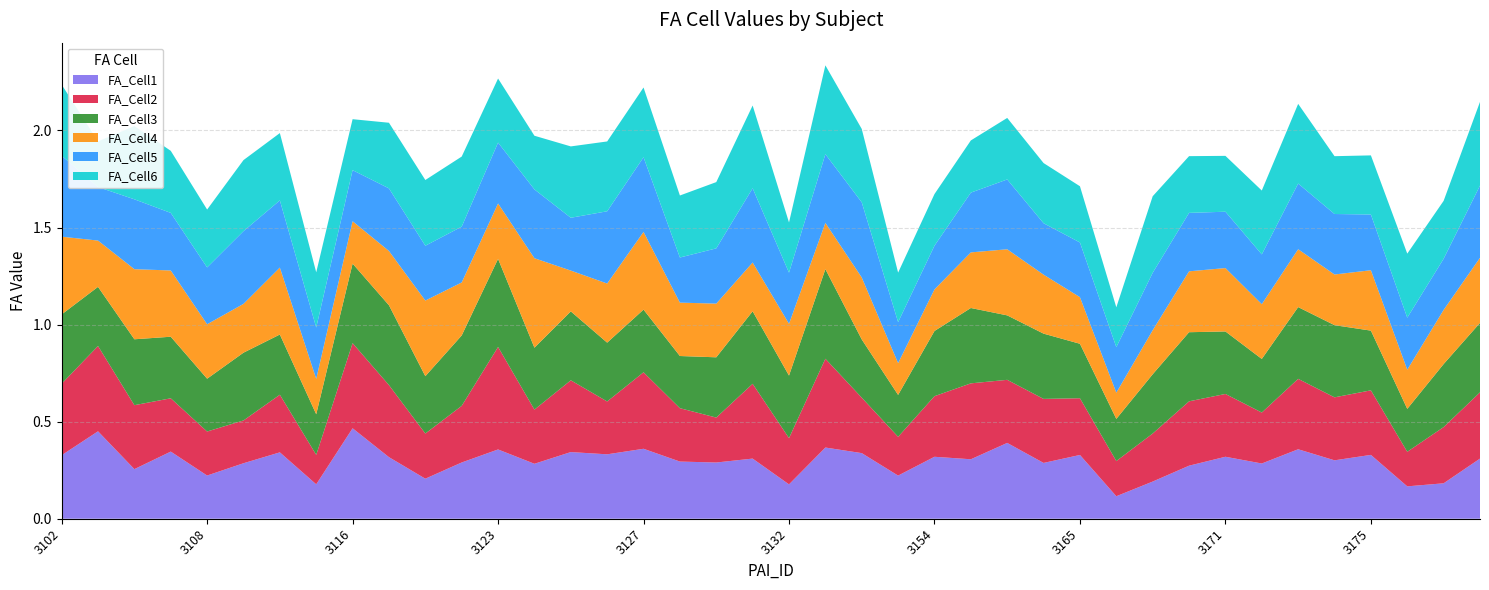

Reading left to right, list all the values displayed in this chart.

FA_Cell1: 3102=0.3	3105=0.5	3106=0.3	3107=0.3	3108=0.2	3111=0.3	3113=0.3	3114=0.2	3116=0.5	3118=0.3	3119=0.2	3120=0.3	3123=0.4	3124=0.3	3125=0.3	3126=0.3	3127=0.4	3128=0.3	3130=0.3	3131=0.3	3132=0.2	3134=0.4	3150=0.3	3151=0.2	3154=0.3	3157=0.3	3160=0.4	3161=0.3	3165=0.3	3166=0.1	3168=0.2	3169=0.3	3171=0.3	3172=0.3	3173=0.4	3174=0.3	3175=0.3	3176=0.2	3178=0.2	3179=0.3
FA_Cell2: 3102=0.4	3105=0.4	3106=0.3	3107=0.3	3108=0.2	3111=0.2	3113=0.3	3114=0.2	3116=0.4	3118=0.4	3119=0.2	3120=0.3	3123=0.5	3124=0.3	3125=0.4	3126=0.3	3127=0.4	3128=0.3	3130=0.2	3131=0.4	3132=0.2	3134=0.5	3150=0.3	3151=0.2	3154=0.3	3157=0.4	3160=0.3	3161=0.3	3165=0.3	3166=0.2	3168=0.2	3169=0.3	3171=0.3	3172=0.3	3173=0.4	3174=0.3	3175=0.3	3176=0.2	3178=0.3	3179=0.3
FA_Cell3: 3102=0.4	3105=0.3	3106=0.3	3107=0.3	3108=0.3	3111=0.3	3113=0.3	3114=0.2	3116=0.4	3118=0.4	3119=0.3	3120=0.4	3123=0.5	3124=0.3	3125=0.4	3126=0.3	3127=0.3	3128=0.3	3130=0.3	3131=0.4	3132=0.3	3134=0.5	3150=0.3	3151=0.2	3154=0.3	3157=0.4	3160=0.3	3161=0.3	3165=0.3	3166=0.2	3168=0.3	3169=0.4	3171=0.3	3172=0.3	3173=0.4	3174=0.4	3175=0.3	3176=0.2	3178=0.3	3179=0.4
FA_Cell4: 3102=0.4	3105=0.2	3106=0.4	3107=0.3	3108=0.3	3111=0.3	3113=0.3	3114=0.2	3116=0.2	3118=0.3	3119=0.4	3120=0.3	3123=0.3	3124=0.5	3125=0.2	3126=0.3	3127=0.4	3128=0.3	3130=0.3	3131=0.3	3132=0.3	3134=0.2	3150=0.3	3151=0.2	3154=0.2	3157=0.3	3160=0.3	3161=0.3	3165=0.2	3166=0.1	3168=0.2	3169=0.3	3171=0.3	3172=0.3	3173=0.3	3174=0.3	3175=0.3	3176=0.2	3178=0.3	3179=0.3
FA_Cell5: 3102=0.4	3105=0.3	3106=0.4	3107=0.3	3108=0.3	3111=0.4	3113=0.3	3114=0.3	3116=0.3	3118=0.3	3119=0.3	3120=0.3	3123=0.3	3124=0.4	3125=0.3	3126=0.4	3127=0.4	3128=0.2	3130=0.3	3131=0.4	3132=0.3	3134=0.4	3150=0.4	3151=0.2	3154=0.2	3157=0.3	3160=0.4	3161=0.3	3165=0.3	3166=0.2	3168=0.3	3169=0.3	3171=0.3	3172=0.3	3173=0.3	3174=0.3	3175=0.3	3176=0.3	3178=0.3	3179=0.4
FA_Cell6: 3102=0.4	3105=0.2	3106=0.4	3107=0.3	3108=0.3	3111=0.4	3113=0.3	3114=0.3	3116=0.3	3118=0.3	3119=0.3	3120=0.4	3123=0.3	3124=0.3	3125=0.4	3126=0.4	3127=0.4	3128=0.3	3130=0.3	3131=0.4	3132=0.3	3134=0.5	3150=0.4	3151=0.3	3154=0.3	3157=0.3	3160=0.3	3161=0.3	3165=0.3	3166=0.2	3168=0.4	3169=0.3	3171=0.3	3172=0.3	3173=0.4	3174=0.3	3175=0.3	3176=0.3	3178=0.3	3179=0.4